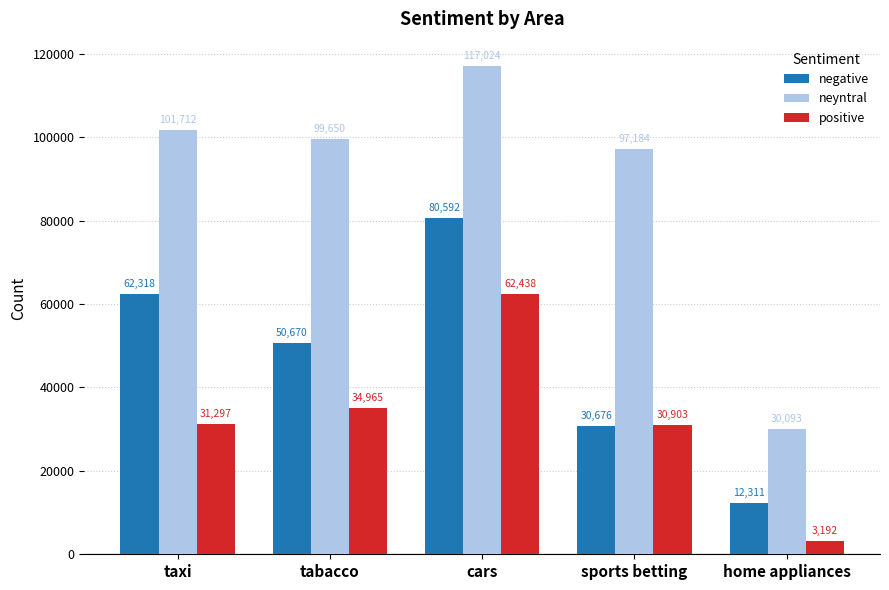

Count the number of categories in the chart.

5